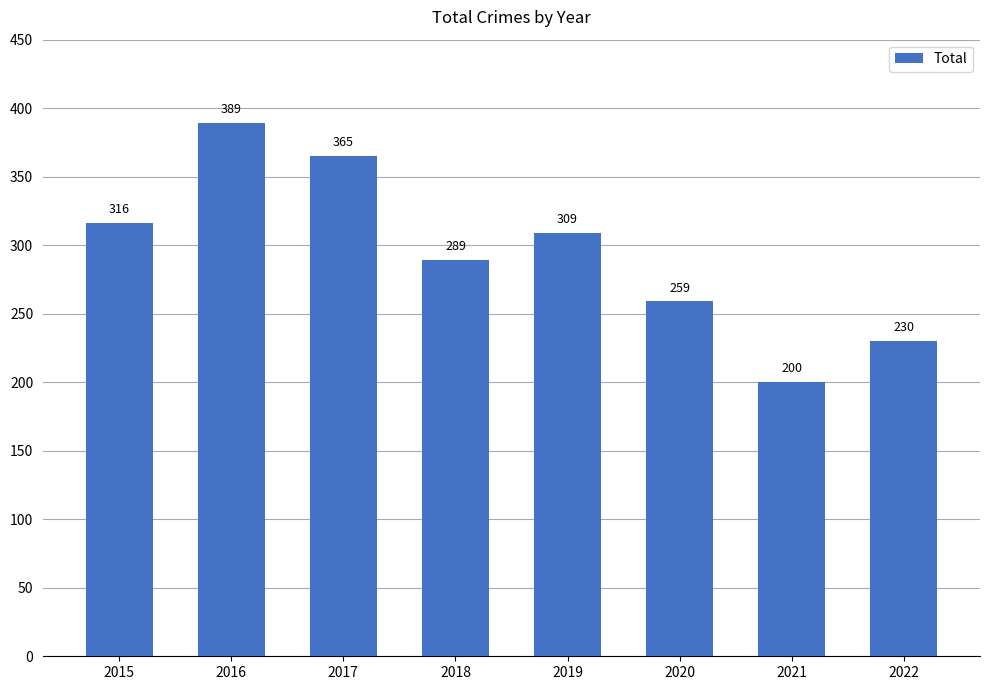

How many categories are shown in the chart?

8